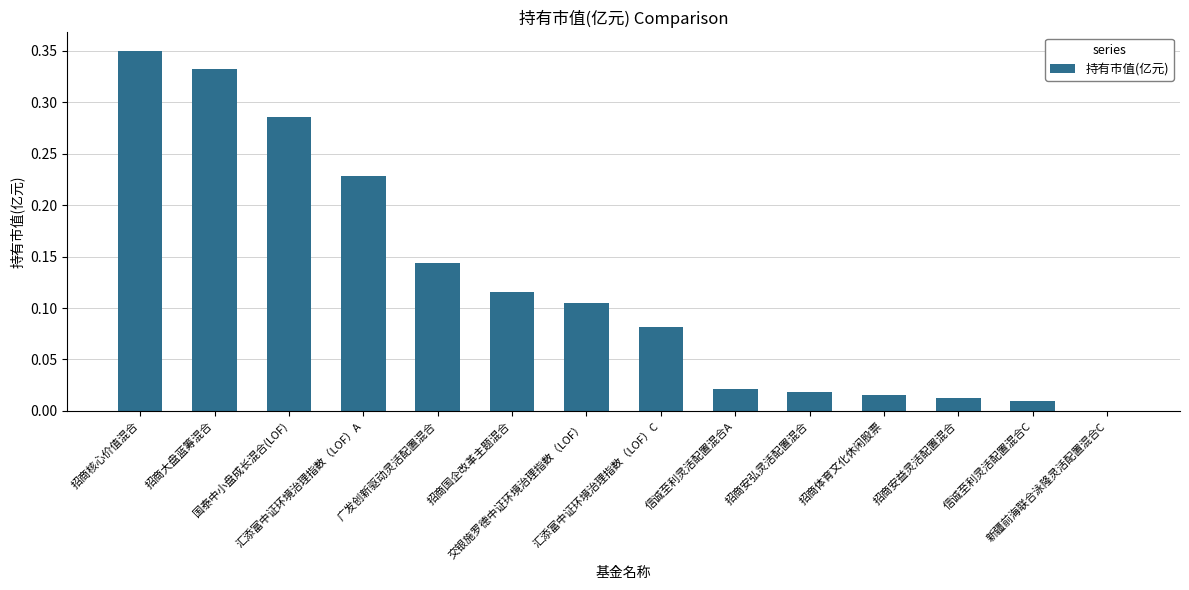

What is the sum of all values?

1.7